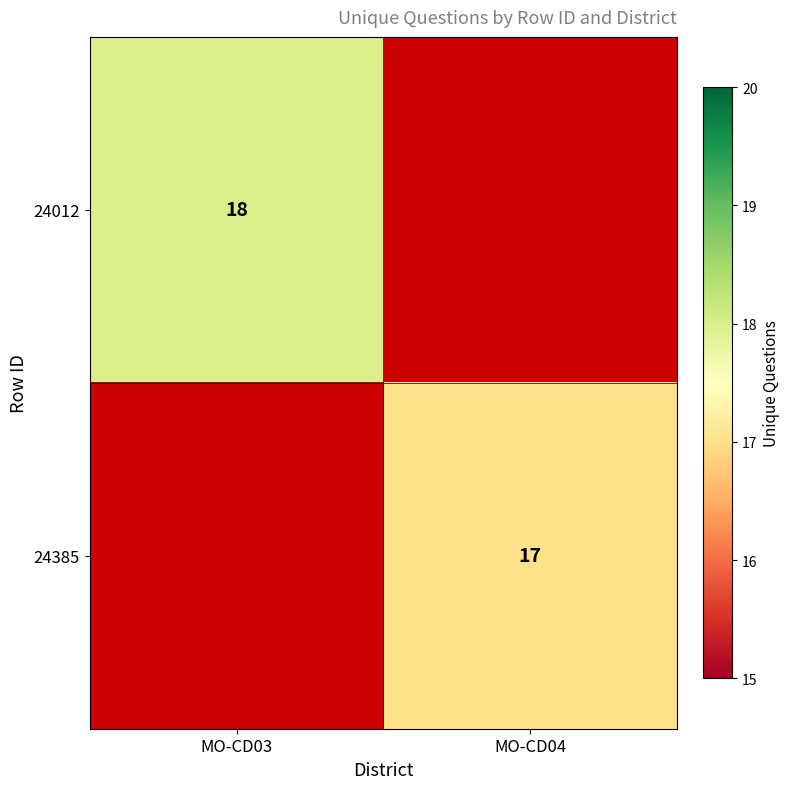

True or false: 24385 has a value of 6 at MO-CD04.

False